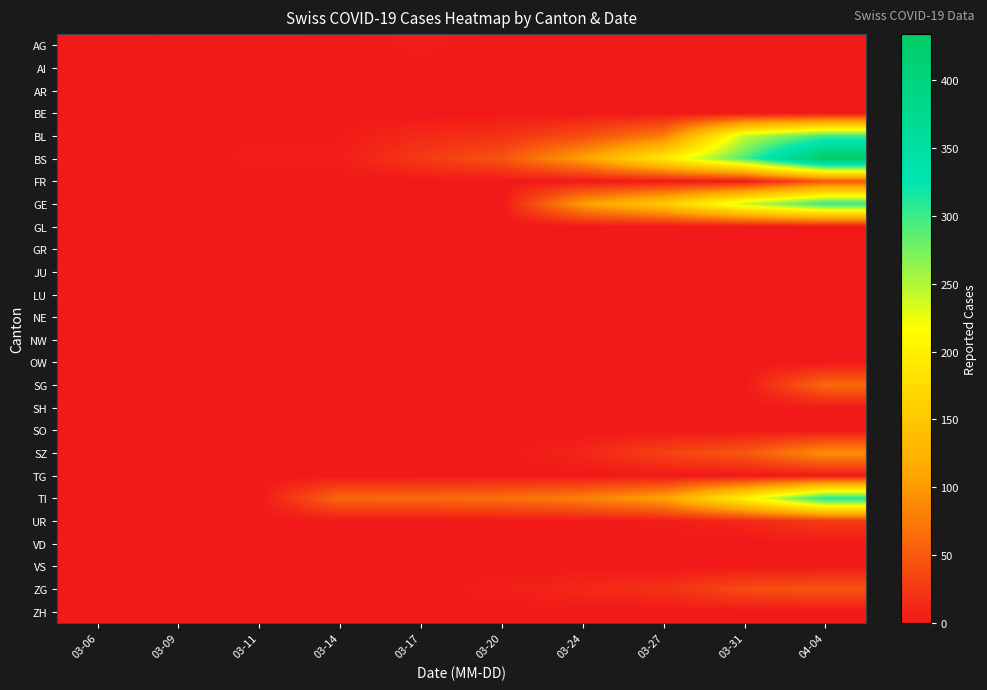

What is the difference between the highest and lowest values at 03-14?

61